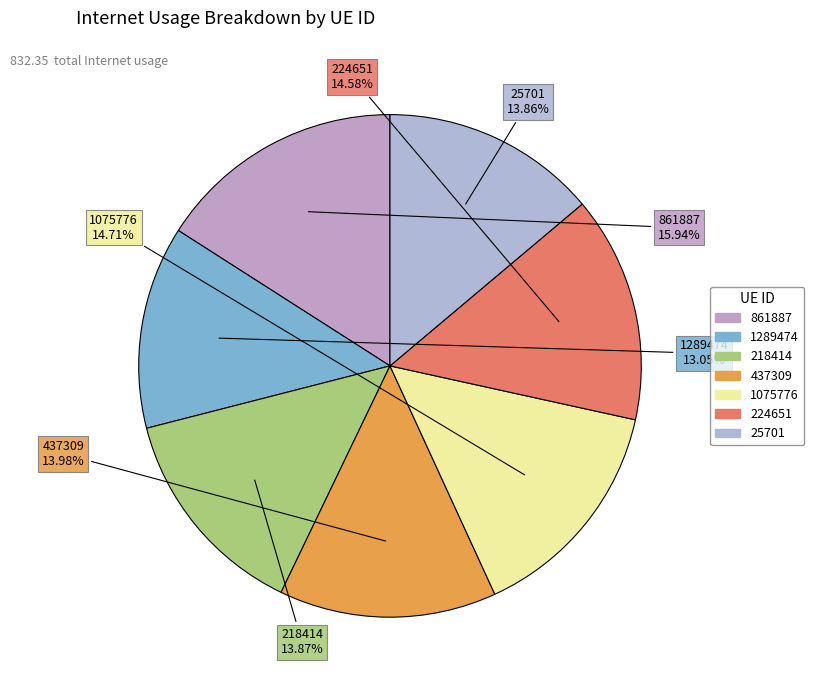

To the nearest percent, what is the combined percentage of 25701 and 1289474?

27%